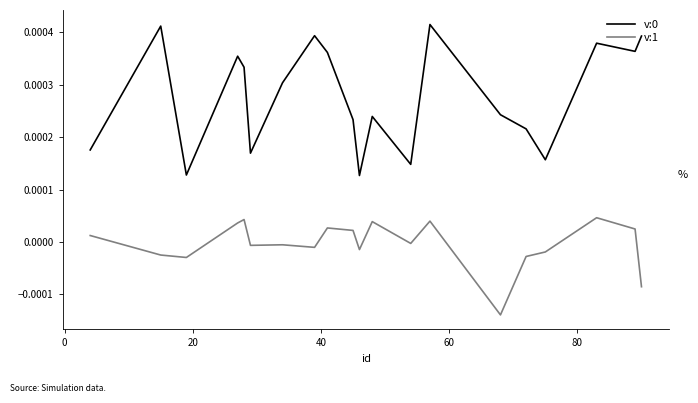

True or false: v:0 and v:1 cross at least once.

False